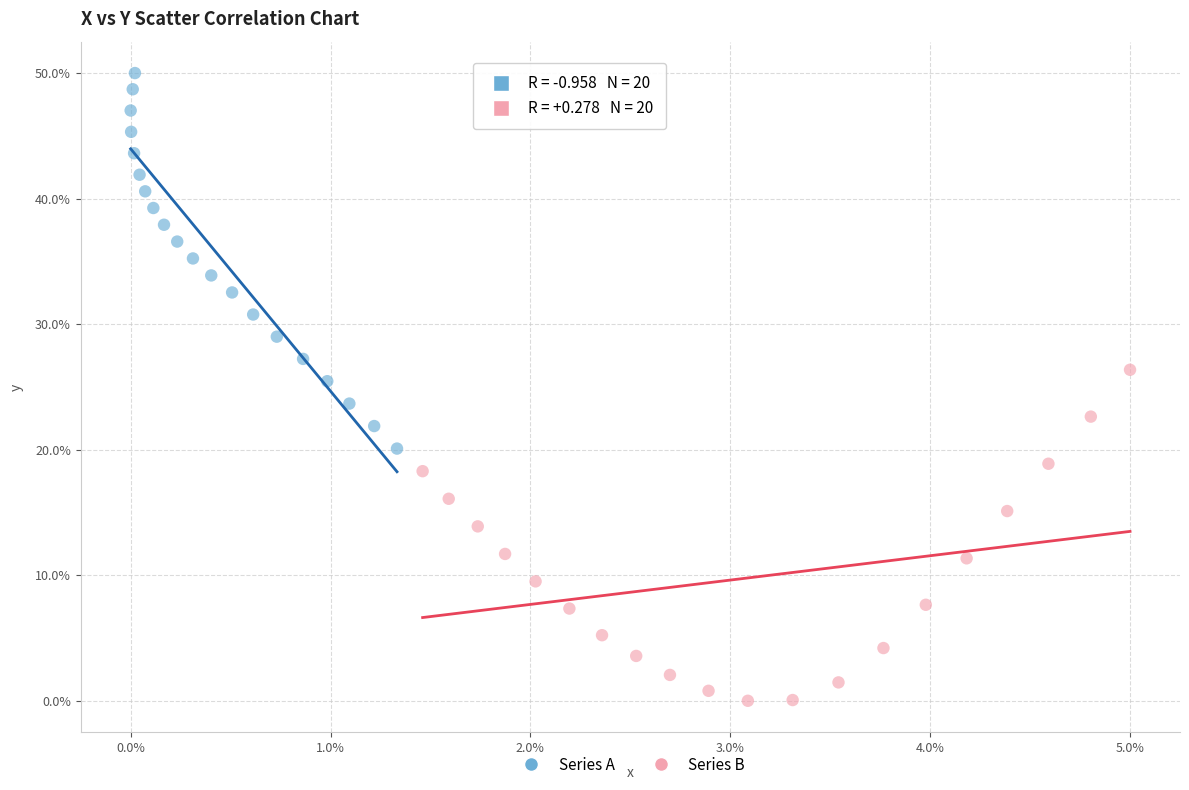

What are all the series names shown in the legend?

Series A, Series B